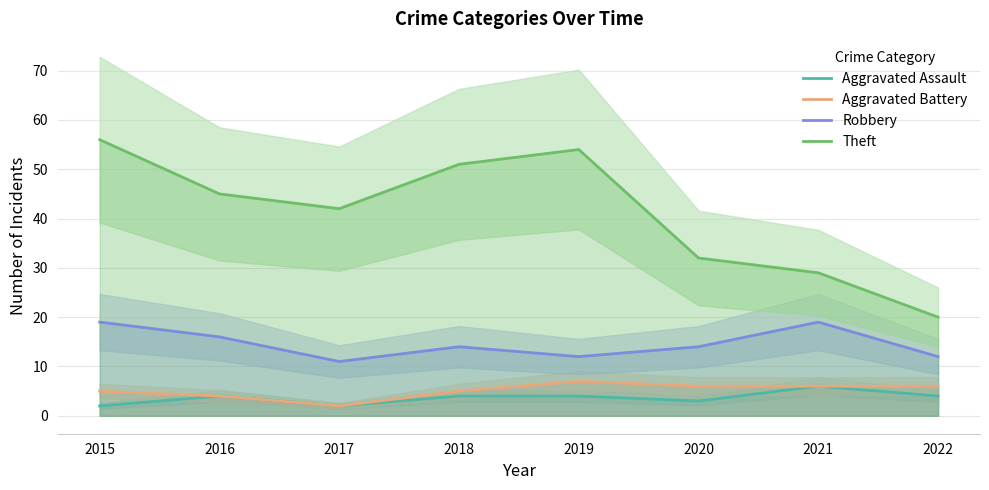

What is the sum of the Theft values at 2022 and 2016?

65